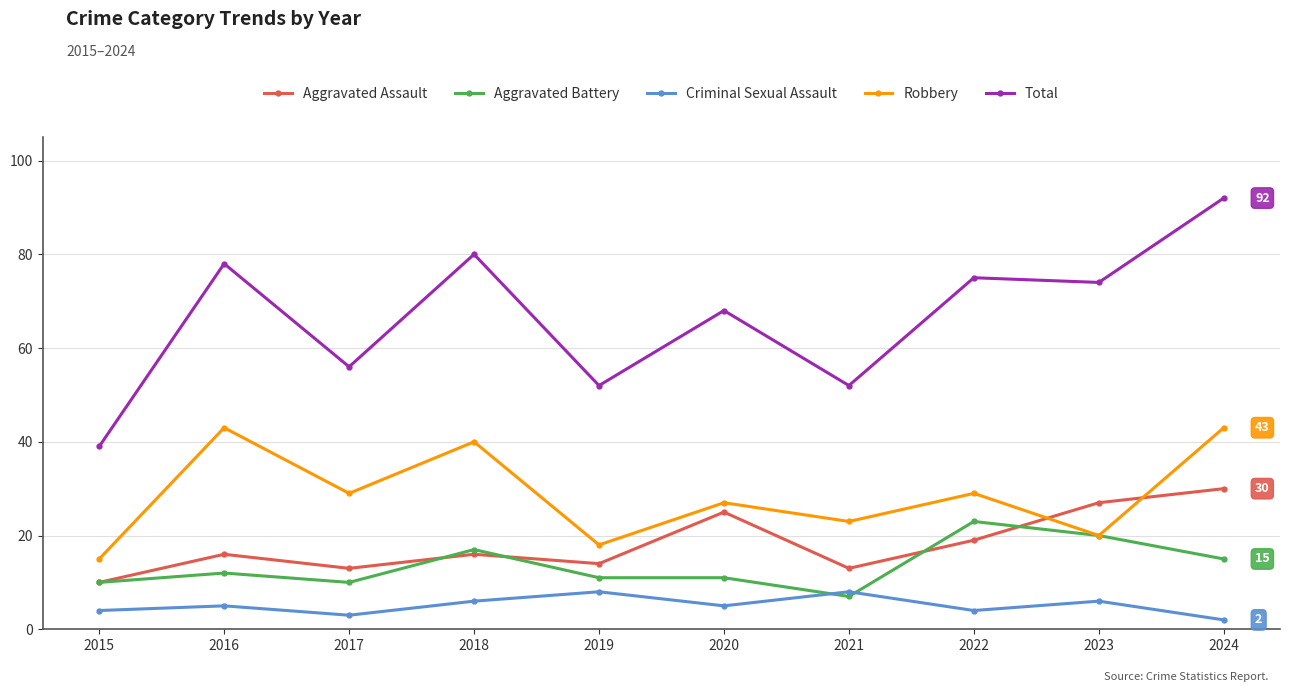

What is the approximate value of Robbery at 2015, to the nearest 5?

15